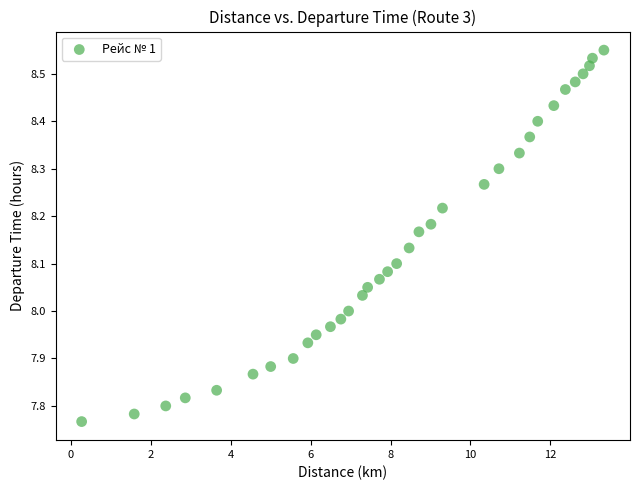

What is the range of X values (max minus min)?

13.1